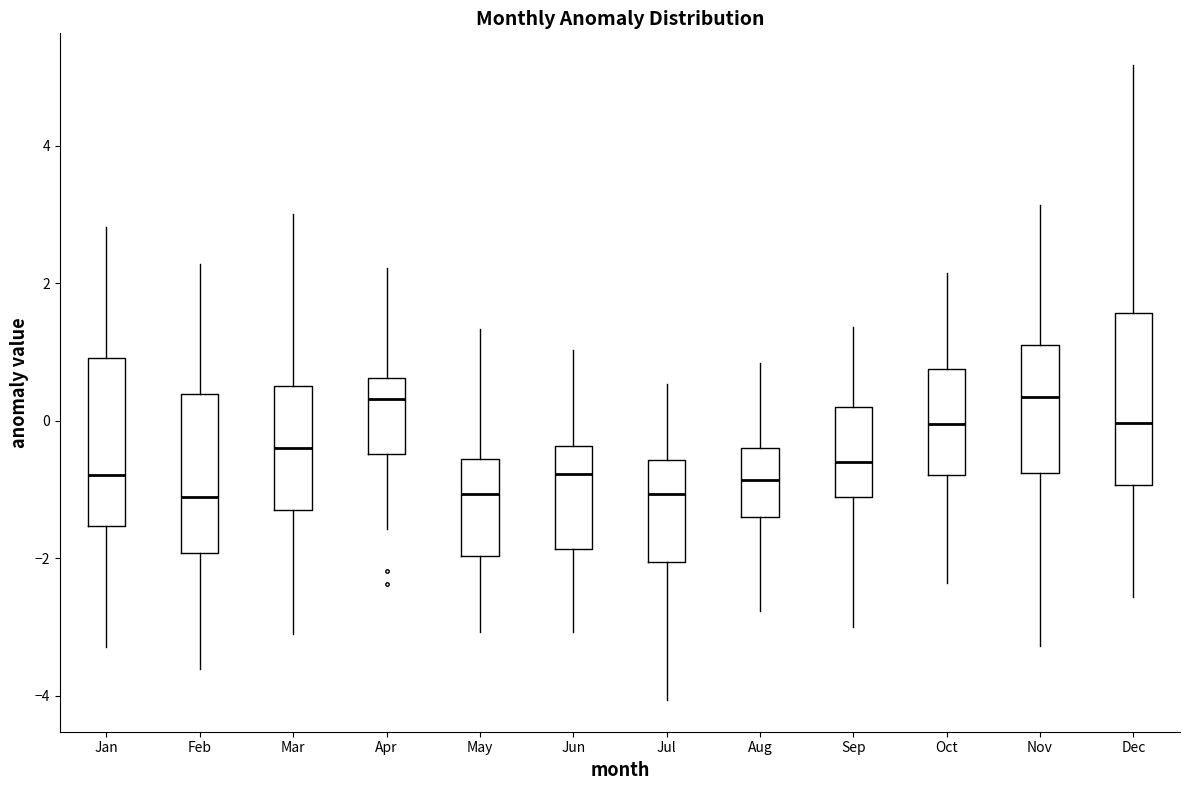

Reading left to right, read every box against the y-axis: the position of its median line, the range the box covers, and the ends of its whiskers. The values are not printed on the chart, so give them approximately, as read against the axis.

Jan: median -0.8, box -1.6 to 1.0, whiskers -3.2 to 2.8
Feb: median -1.2, box -2.0 to 0.4, whiskers -3.6 to 2.2
Mar: median -0.4, box -1.2 to 0.6, whiskers -3.0 to 3.0
Apr: median 0.4, box -0.4 to 0.6, whiskers -1.6 to 2.2
May: median -1.0, box -2.0 to -0.6, whiskers -3.0 to 1.4
Jun: median -0.8, box -1.8 to -0.4, whiskers -3.0 to 1.0
Jul: median -1.0, box -2.0 to -0.6, whiskers -4.0 to 0.6
Aug: median -0.8, box -1.4 to -0.4, whiskers -2.8 to 0.8
Sep: median -0.6, box -1.2 to 0.2, whiskers -3.0 to 1.4
Oct: median 0.0, box -0.8 to 0.8, whiskers -2.4 to 2.2
Nov: median 0.4, box -0.8 to 1.2, whiskers -3.2 to 3.2
Dec: median 0.0, box -1.0 to 1.6, whiskers -2.6 to 5.2